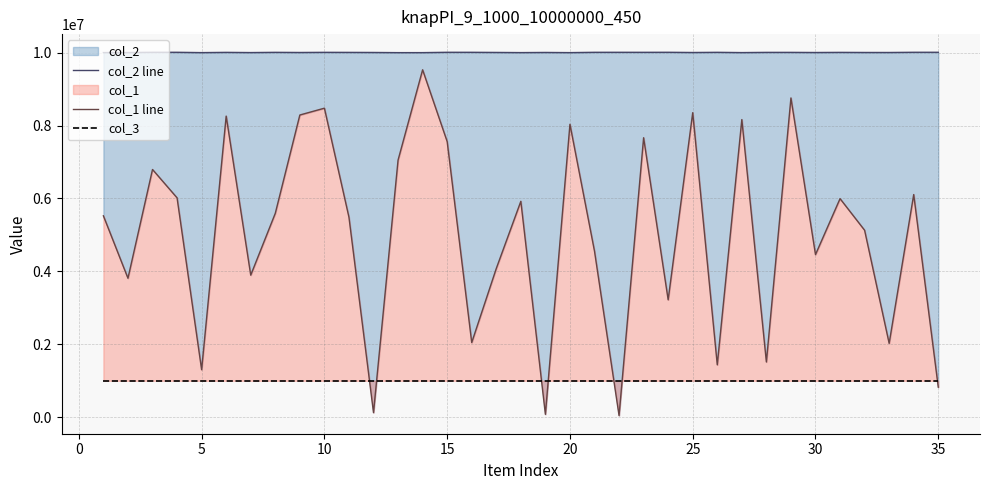

At which label does col_2 line reach its peak?

35